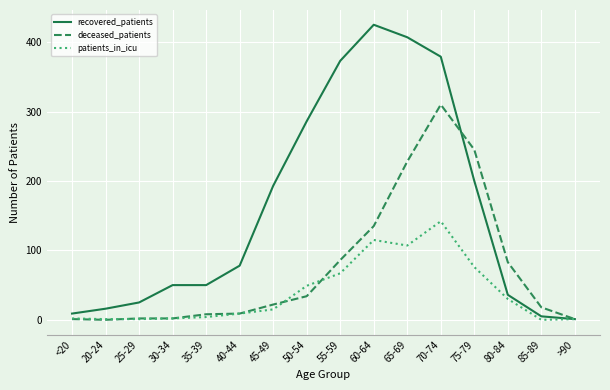

What is the difference between the highest and lowest values at 50-54?

252